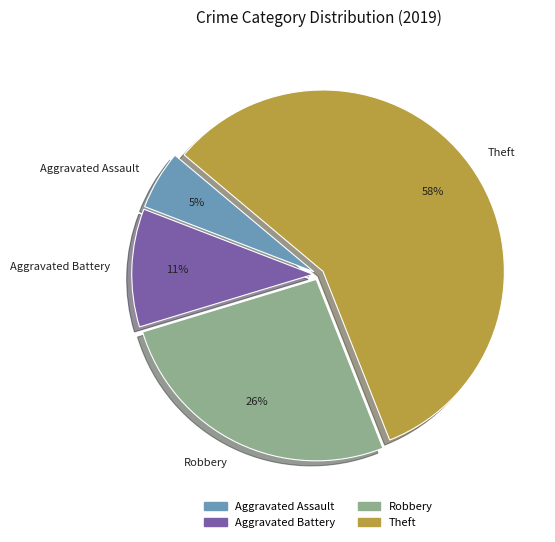

Combined, do Robbery and Aggravated Assault account for over 50%?

No